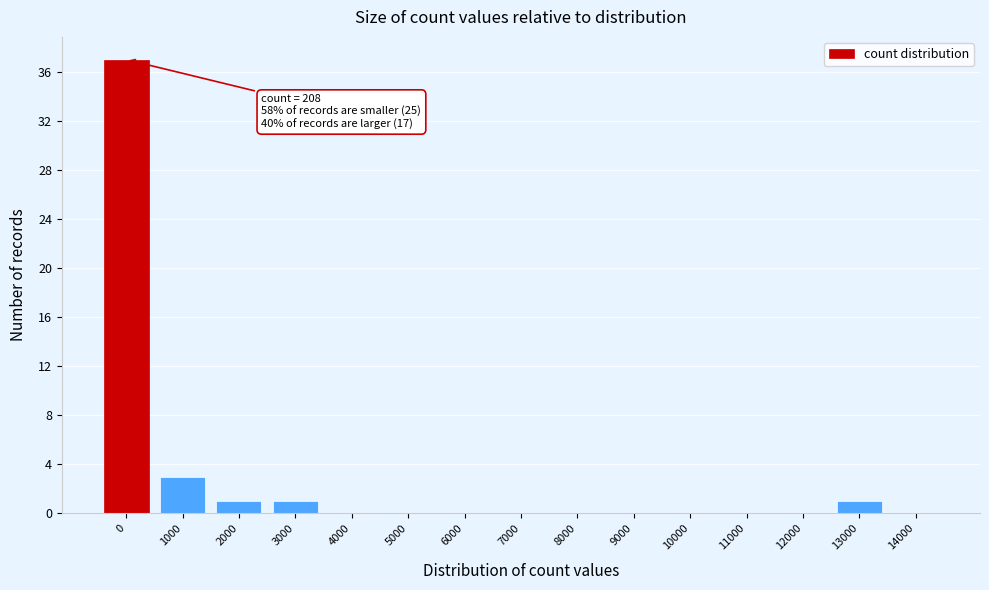

Reading right to left, transcribe all the data shown in this chart.

14000=0	13000=1	12000=0	11000=0	10000=0	9000=0	8000=0	7000=0	6000=0	5000=0	4000=0	3000=1	2000=1	1000=3	0=37